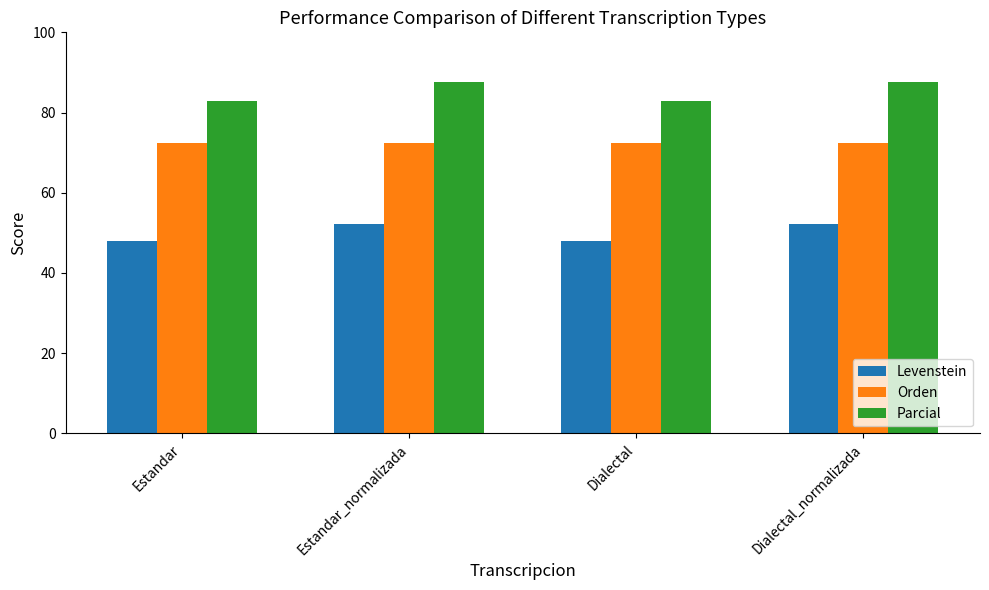

Is the value of Levenstein at Estandar greater than the value of Parcial at Dialectal_normalizada?

No